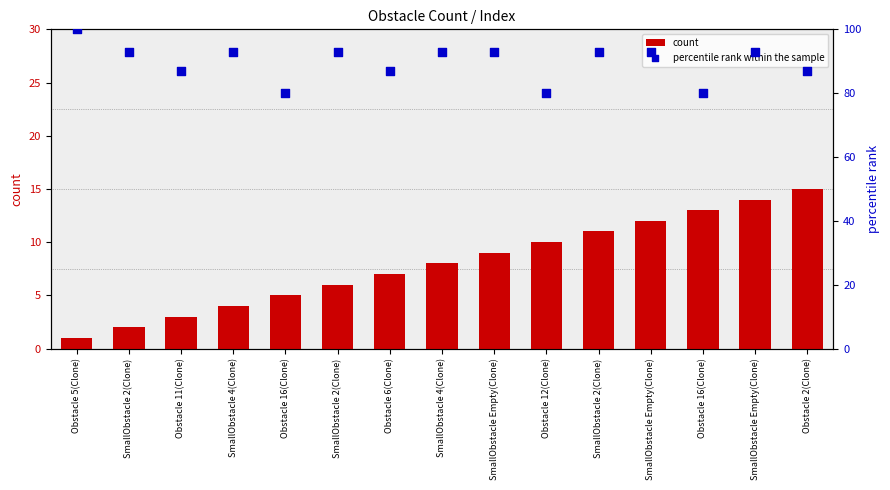

Is the value of percentile rank within the sample at SmallObstacle 4(Clone) greater than the value of count at SmallObstacle 2(Clone)?

Yes